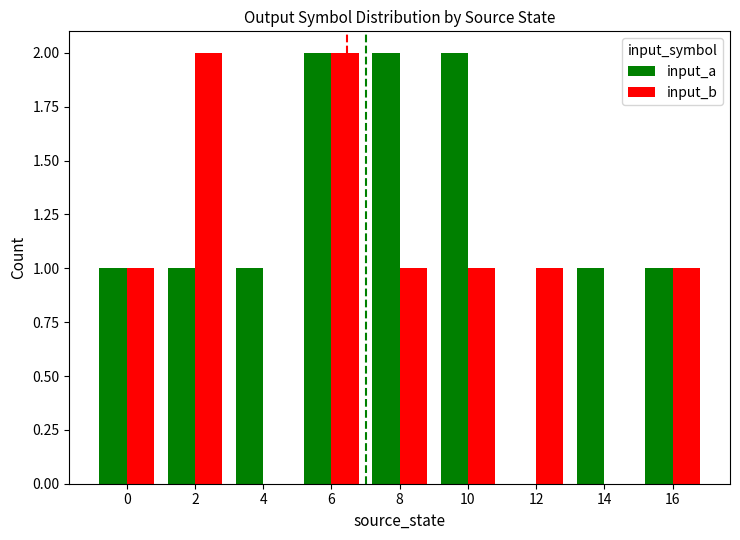

At which category is the sum across all series the highest?

6